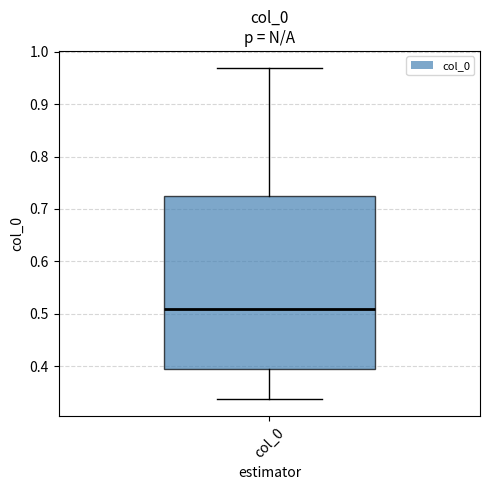

Read this box plot against the y-axis: the position of the median line, the range covered by the box, and the ends of both whiskers. The values are not printed on the chart, so give them approximately, as read against the axis.

median 0.51, box 0.40 to 0.72, whiskers 0.34 to 0.97